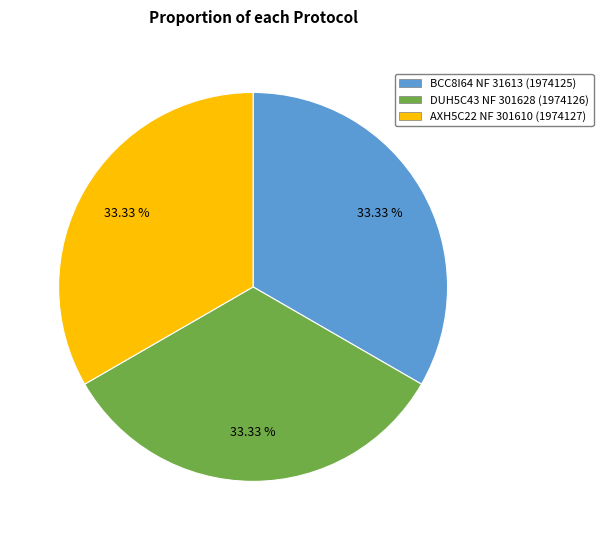

Count the number of slices in the pie.

3